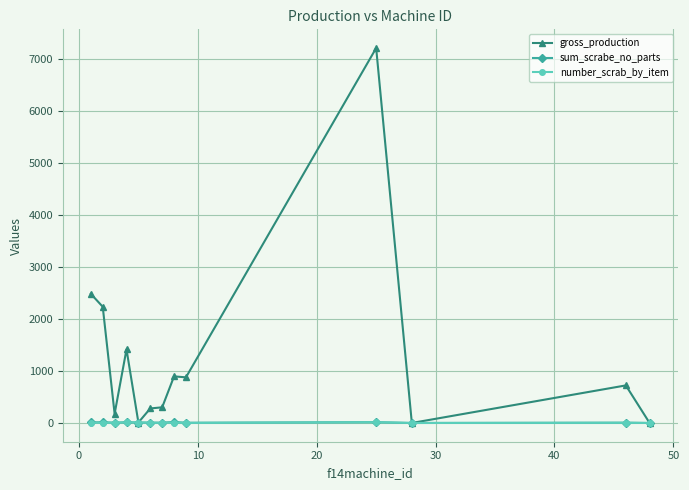

Which series has the largest range (max minus min)?

gross_production